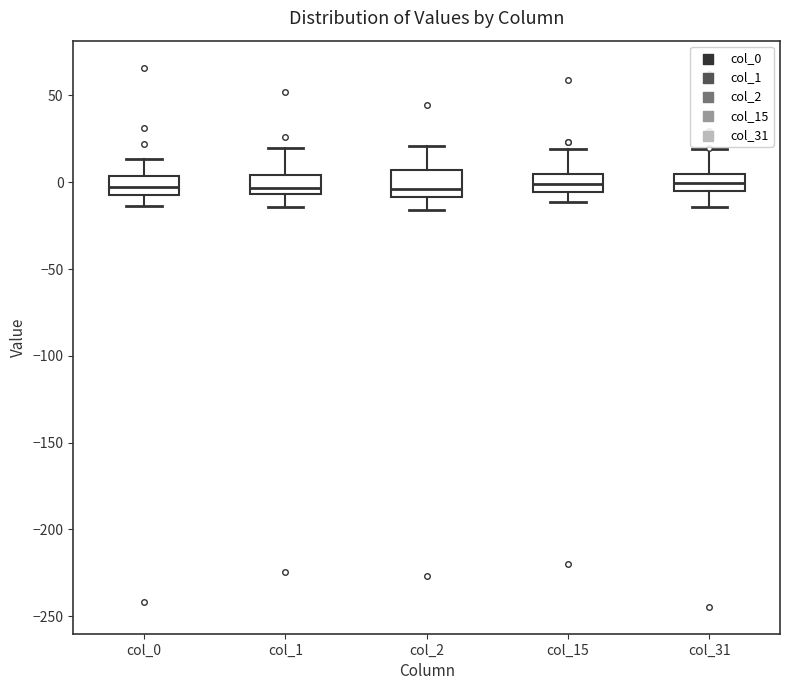

Where is the upper edge of the box for col_0 on the y-axis? The values are not printed on the chart, so give them approximately, as read against the axis.

5